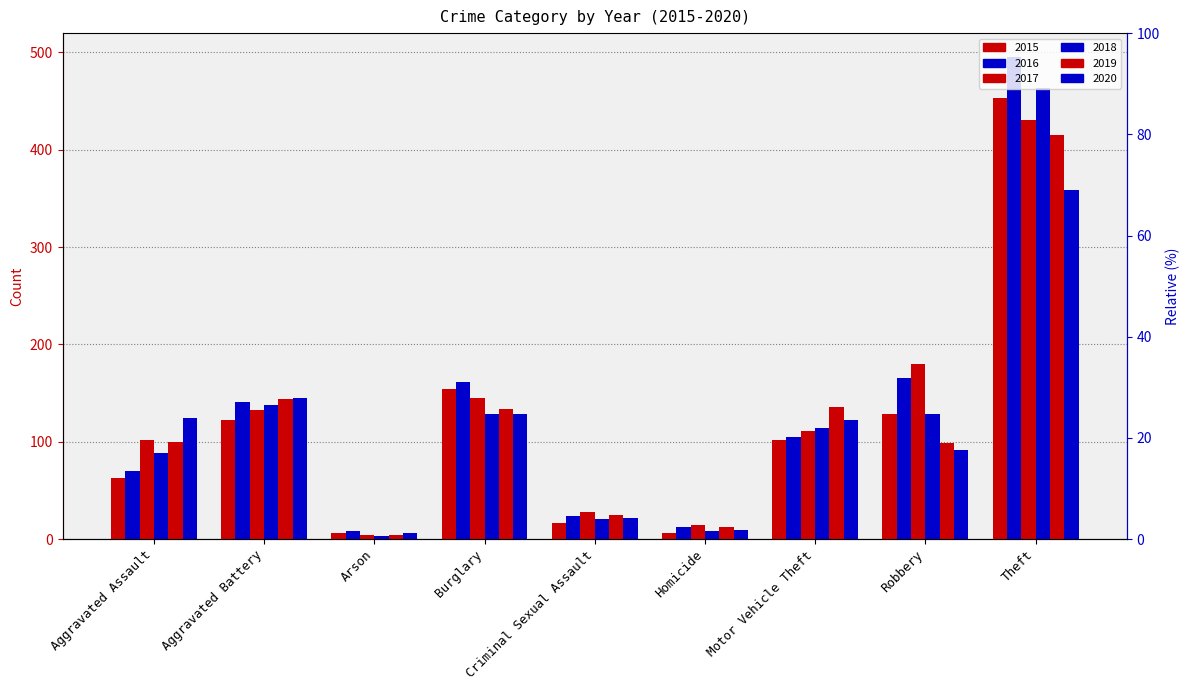

What are all the series names shown in the legend?

2015, 2016, 2017, 2018, 2019, 2020